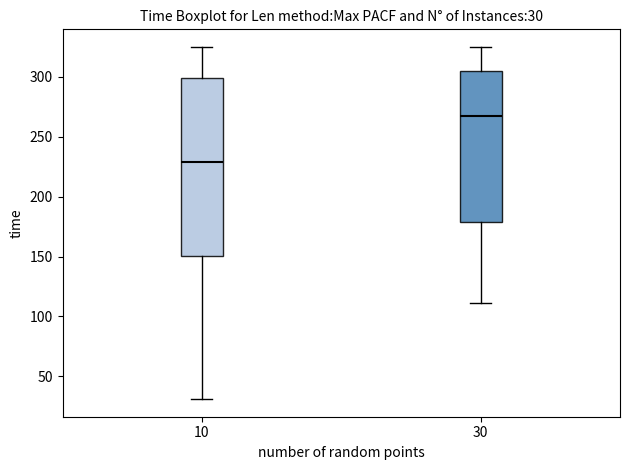

Which box is the tallest, from its lower edge to its upper edge?

10